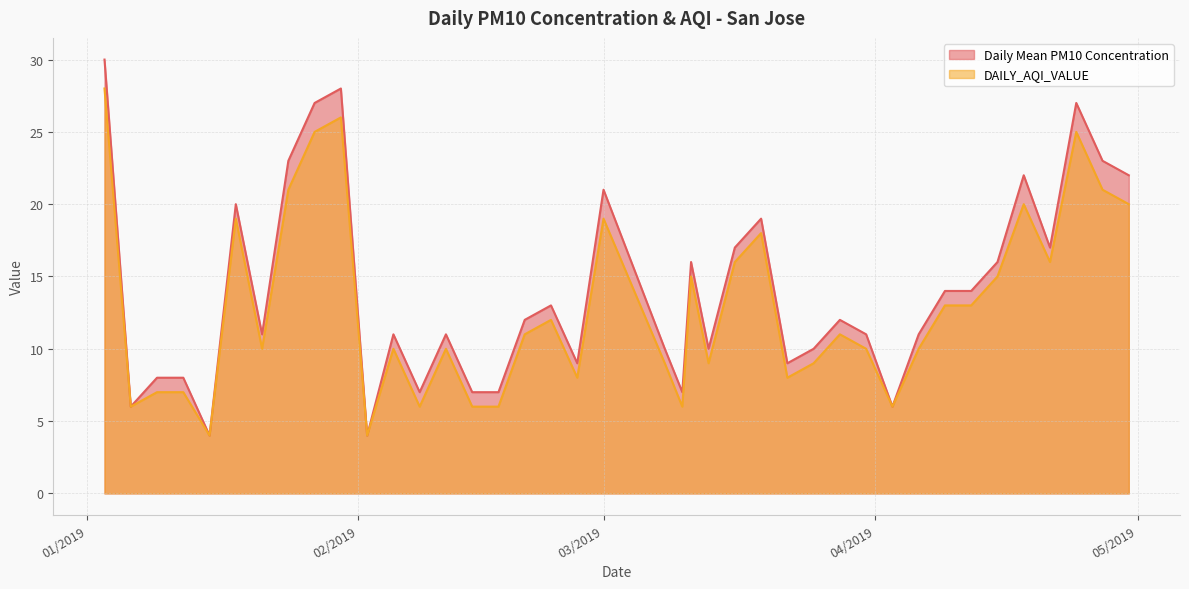

Which series has the widest spread of values?

Daily Mean PM10 Concentration